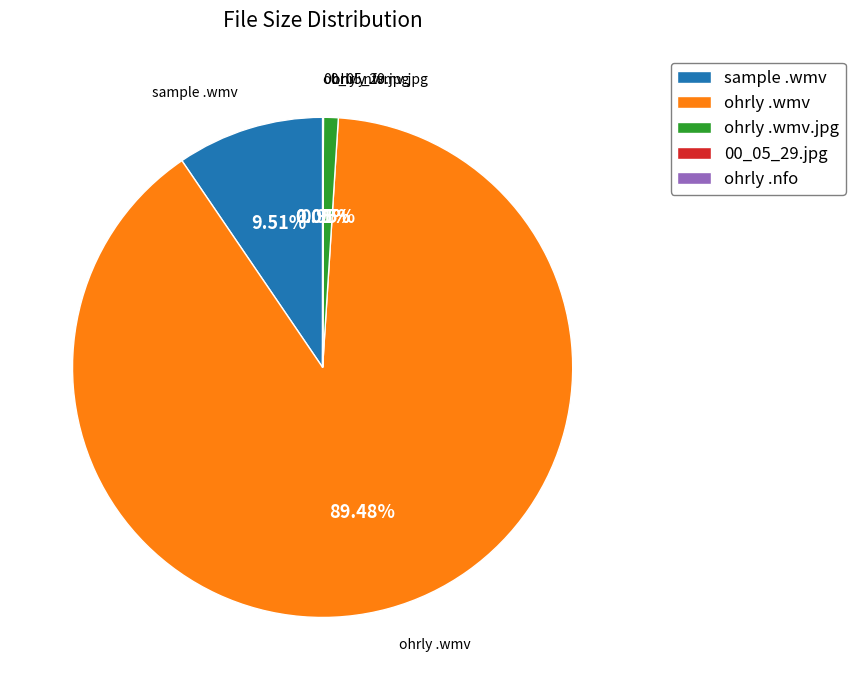

What is the largest slice in the pie chart?

ohrly .wmv